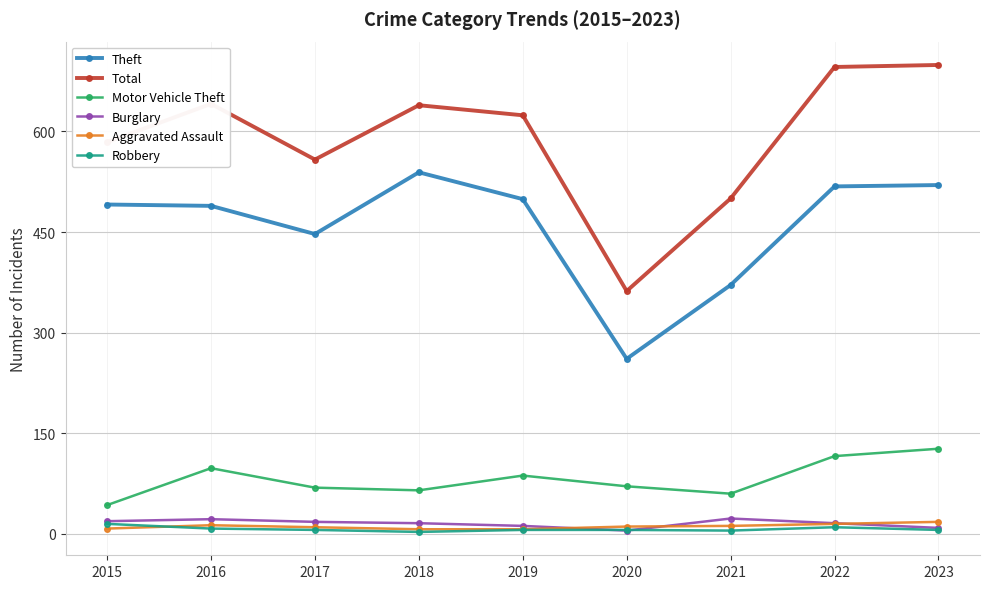

At how many categories does at least one series exceed 524?

7